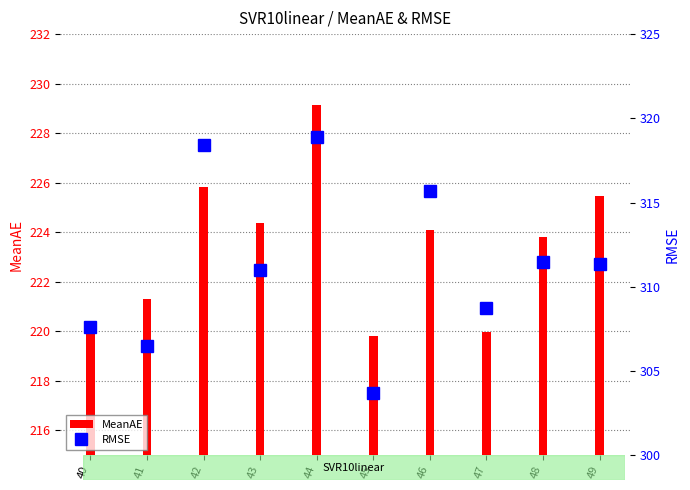

What is the maximum value for RMSE?

318.9